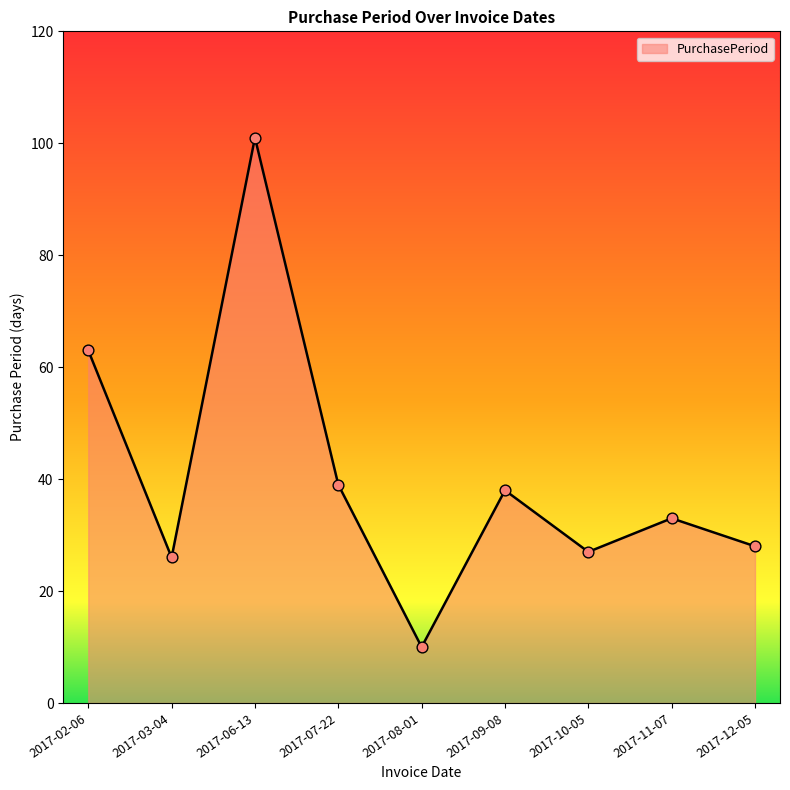

Approximately how many times larger is the value at 2017-06-13 compared to 2017-02-06?

1.6